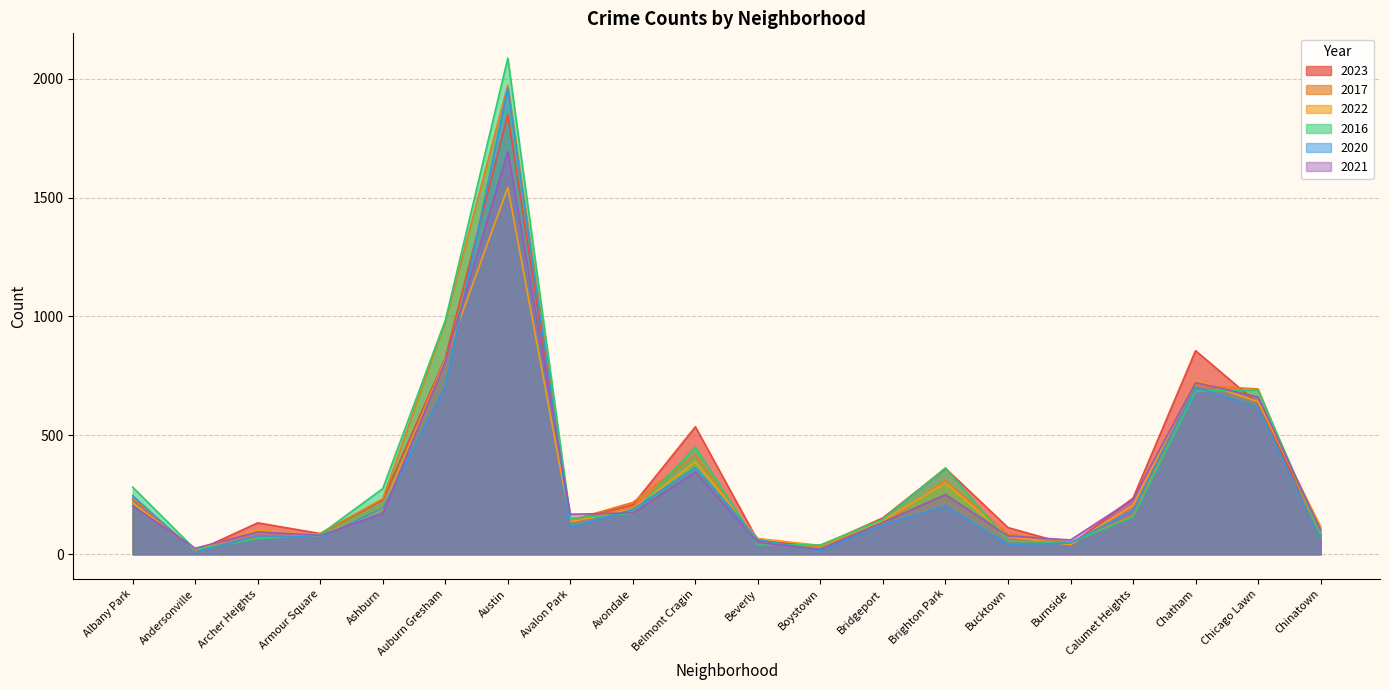

Does the chart display data point markers on the line(s)?

No